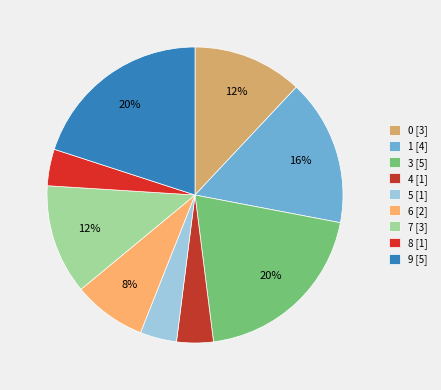

Count the number of slices in the pie.

9